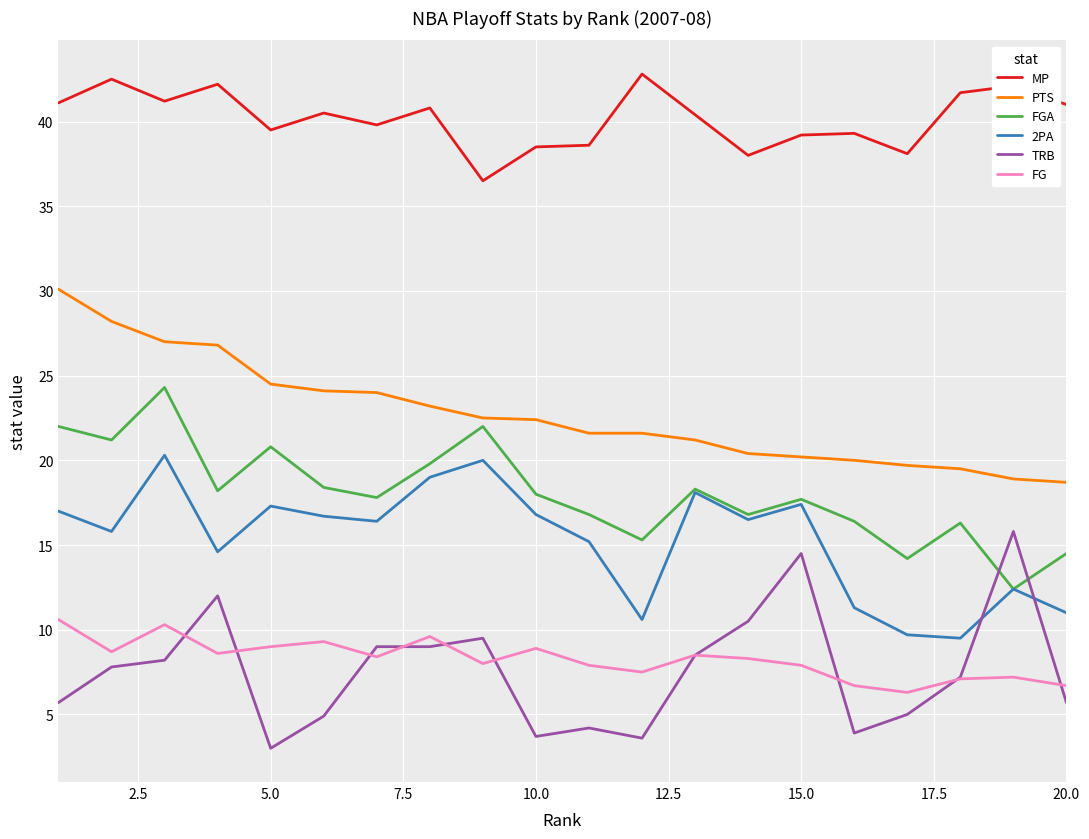

True or false: PTS and FG cross at least once.

False